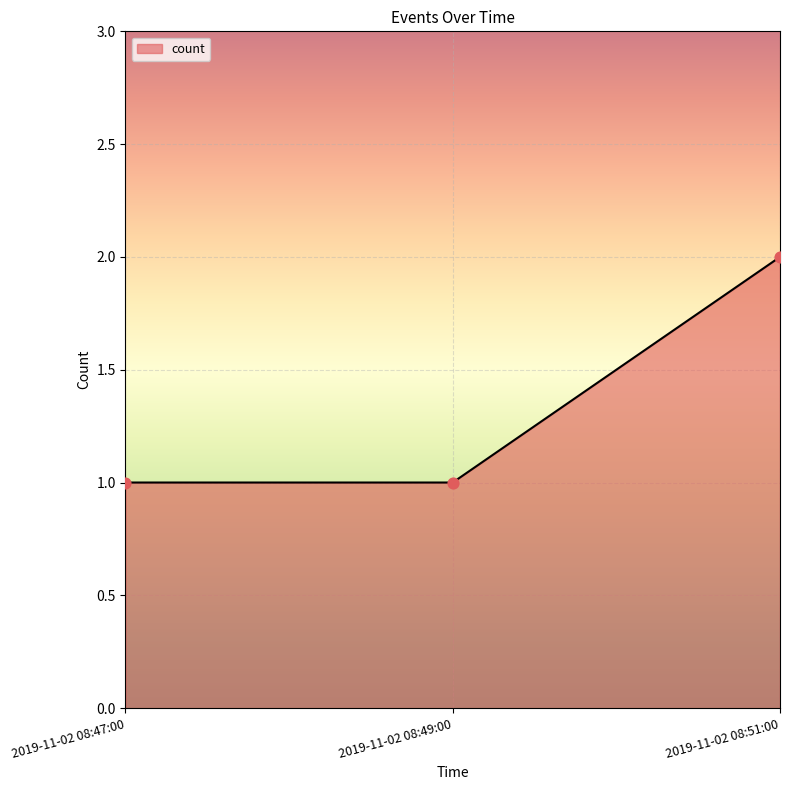

Which has a higher value, 2019-11-02 08:51:00 or 2019-11-02 08:47:00?

2019-11-02 08:51:00